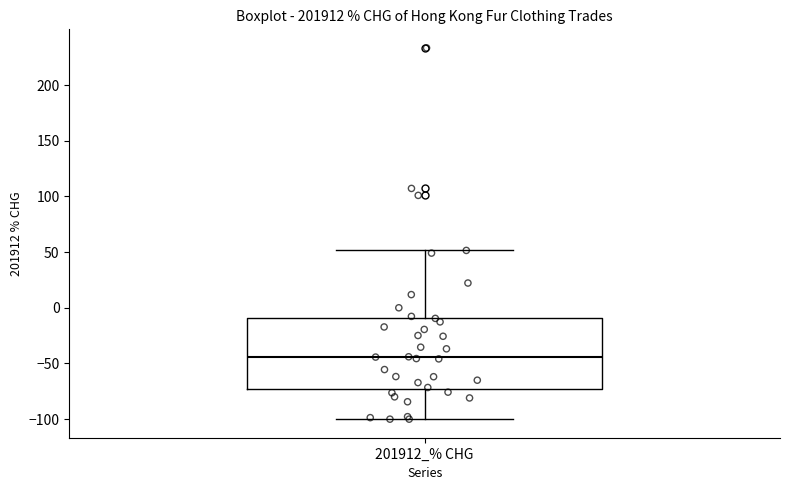

Transcribe this box plot: give where the median line is, the range the box spans, and where the two whiskers end, as read against the y-axis. The values are not printed on the chart, so give them approximately, as read against the axis.

median -45, box -75 to -10, whiskers -100 to 50